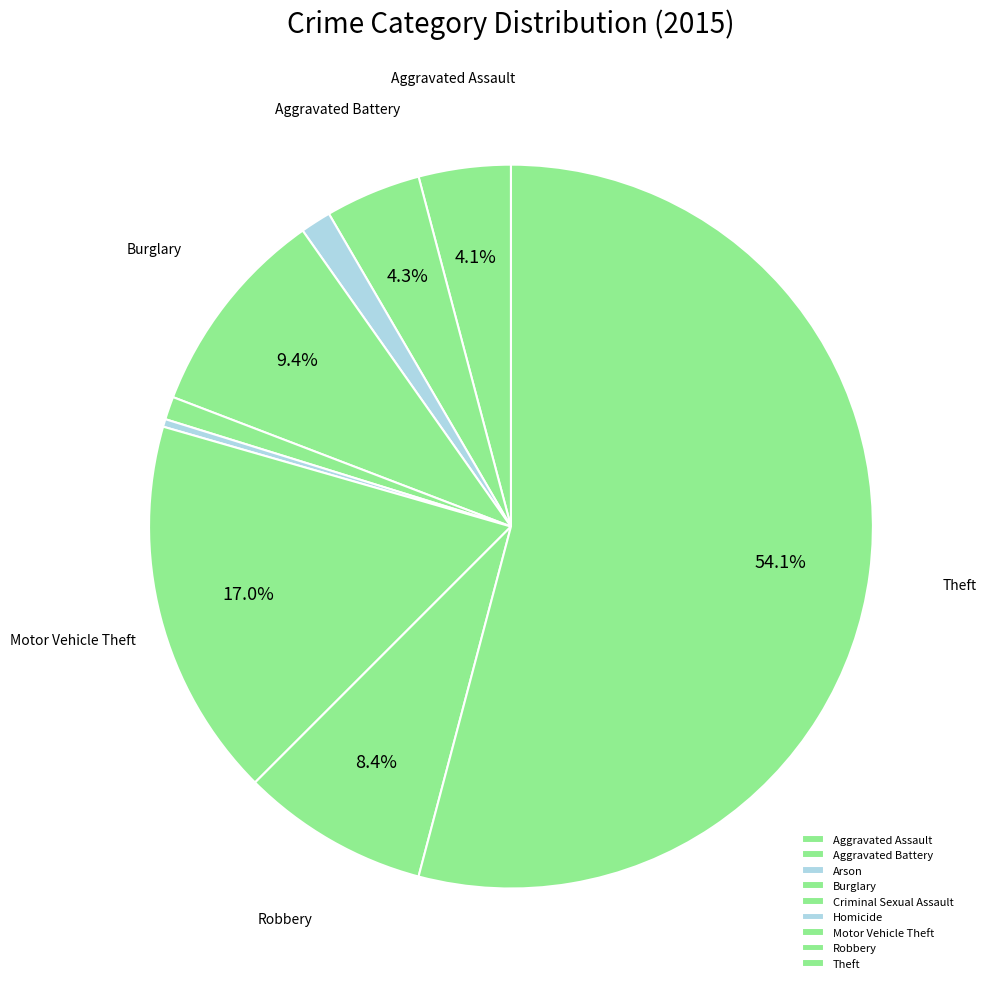

To the nearest percent, what portion does Arson represent?

1%